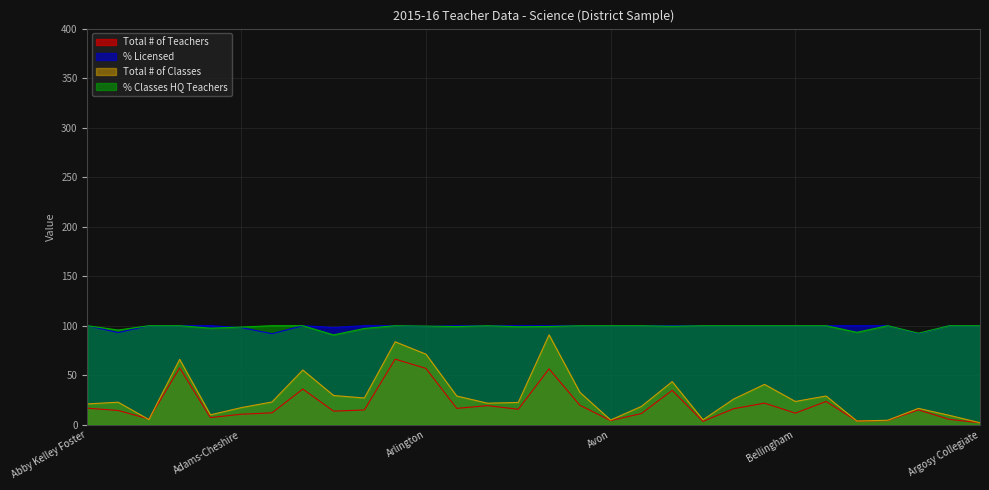

Between which two adjacent categories do Total # of Teachers and Total # of Classes first intersect?

Abington and Academy Pacific Rim